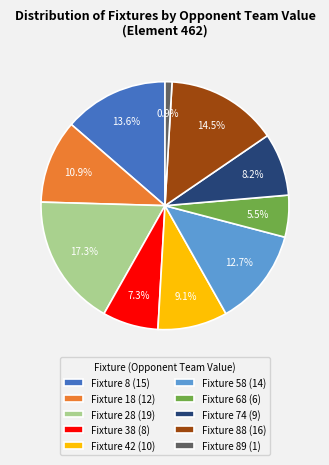

Is there any slice that represents more than half of the pie?

No